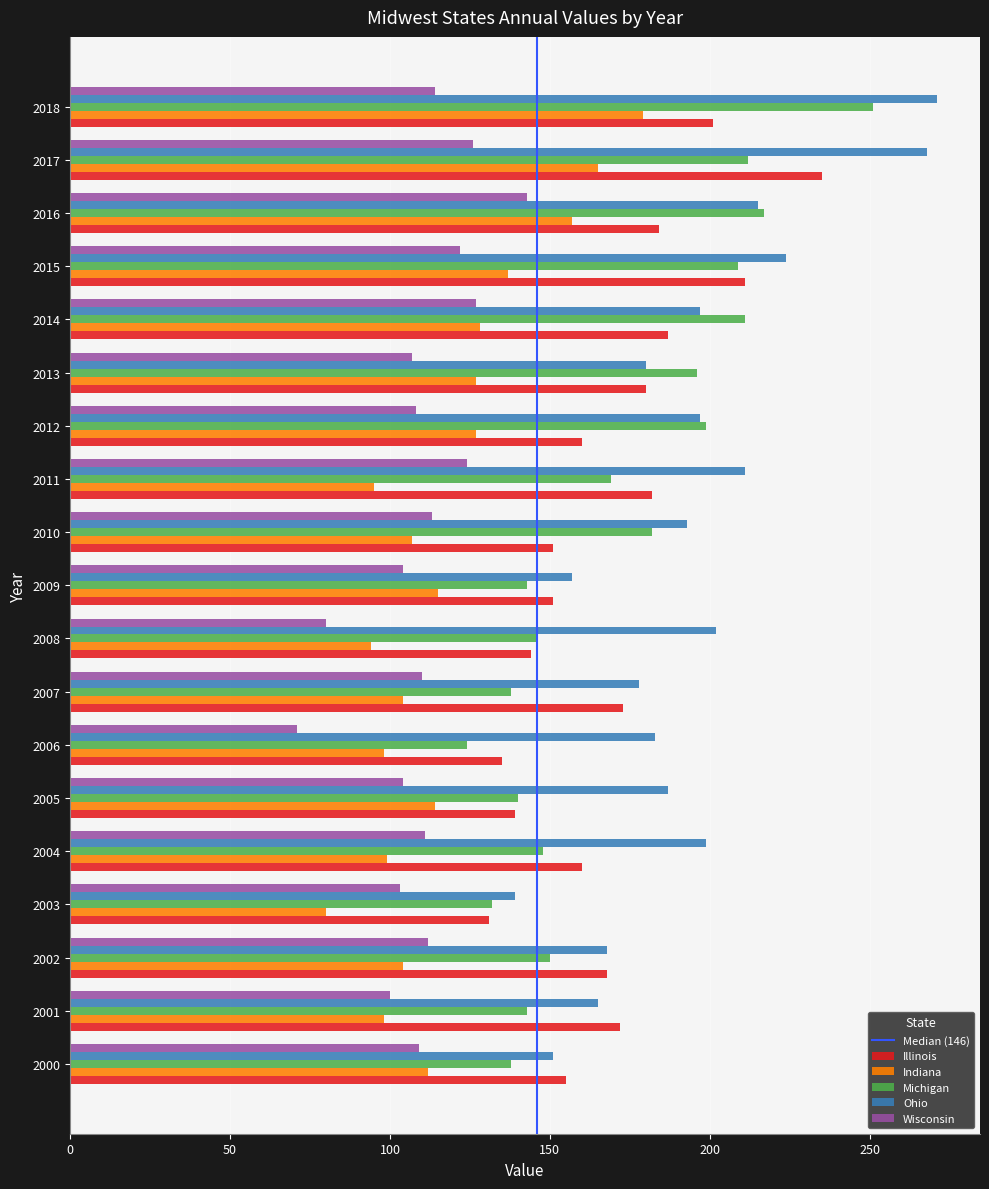

List the series in order of their peak value, highest first.

Ohio, Michigan, Illinois, Indiana, Wisconsin